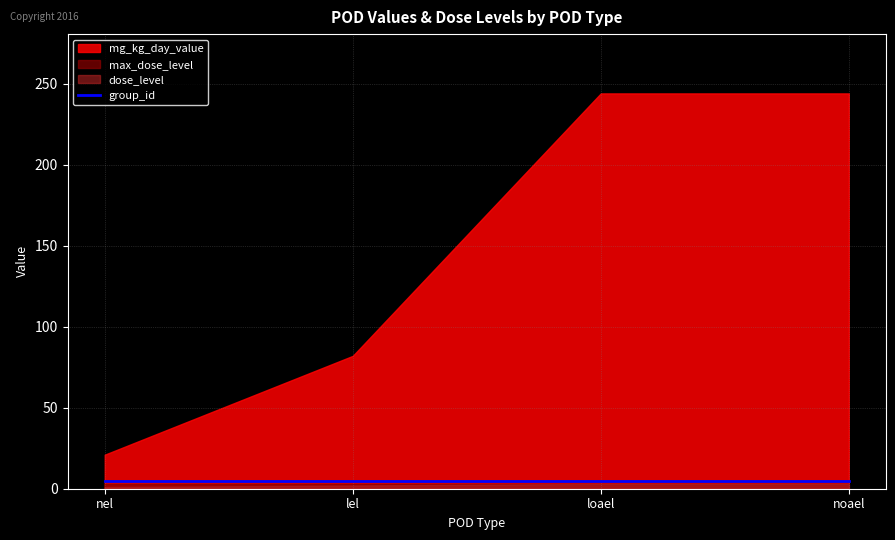

The max_dose_level series shows 5 at lel. True or false?

False